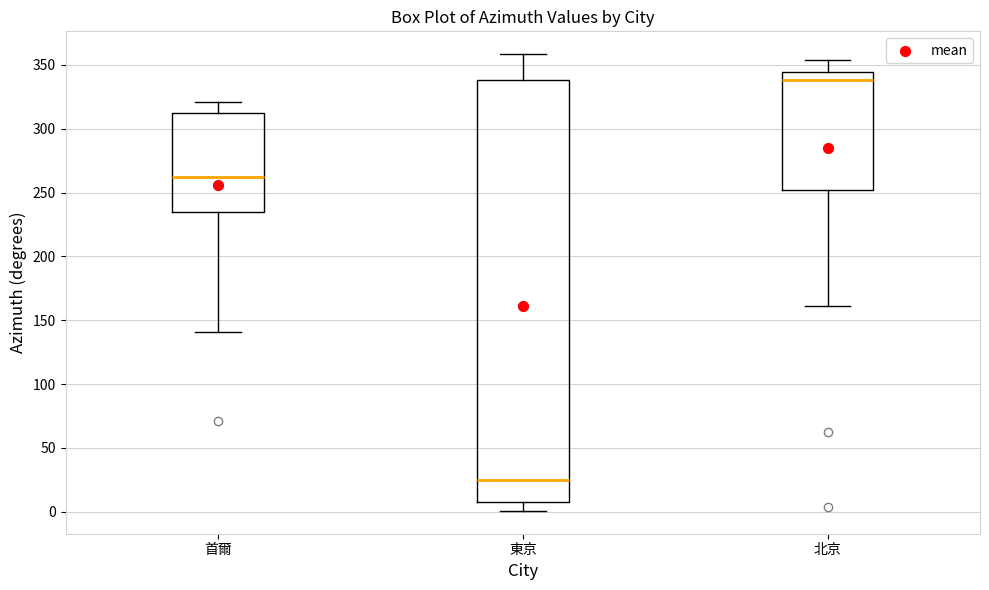

Reading left to right, transcribe this box plot: for each box, give where its median line is, the range the box spans, and where its two whiskers end, as read against the y-axis. The values are not printed on the chart, so give them approximately, as read against the axis.

首爾: median 260, box 235 to 310, whiskers 140 to 320
東京: median 25, box 10 to 340, whiskers 0 to 360
北京: median 340, box 250 to 345, whiskers 160 to 355